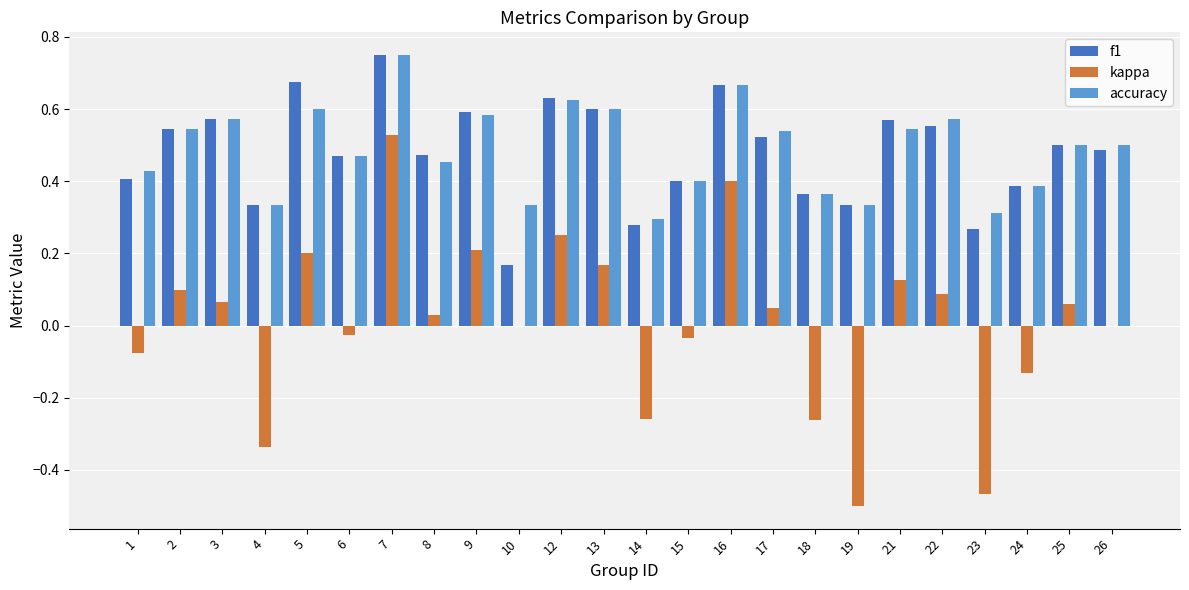

Which series changed the most between 15 and 17?

accuracy